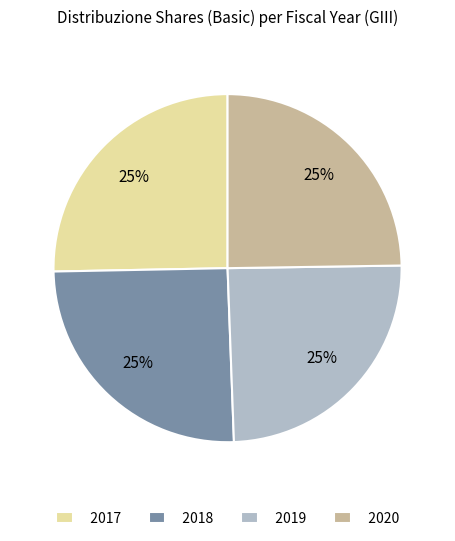

Is it true that 2020 is 16% of the pie?

False